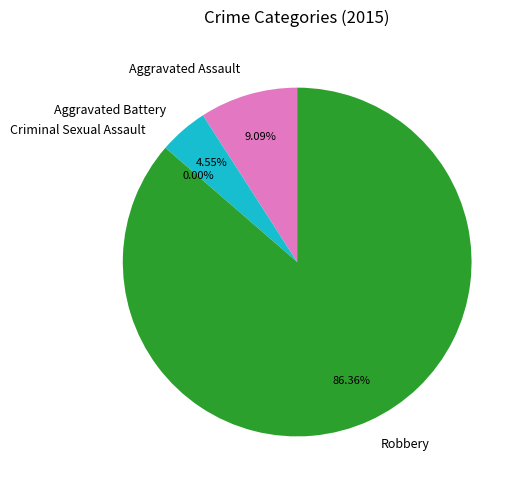

Combined, do Criminal Sexual Assault and Aggravated Assault account for over 50%?

No